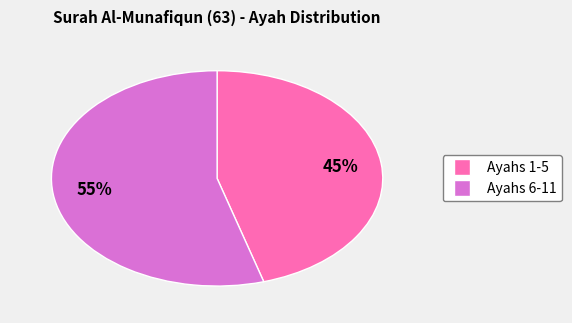

Is there any slice that represents more than half of the pie?

Yes